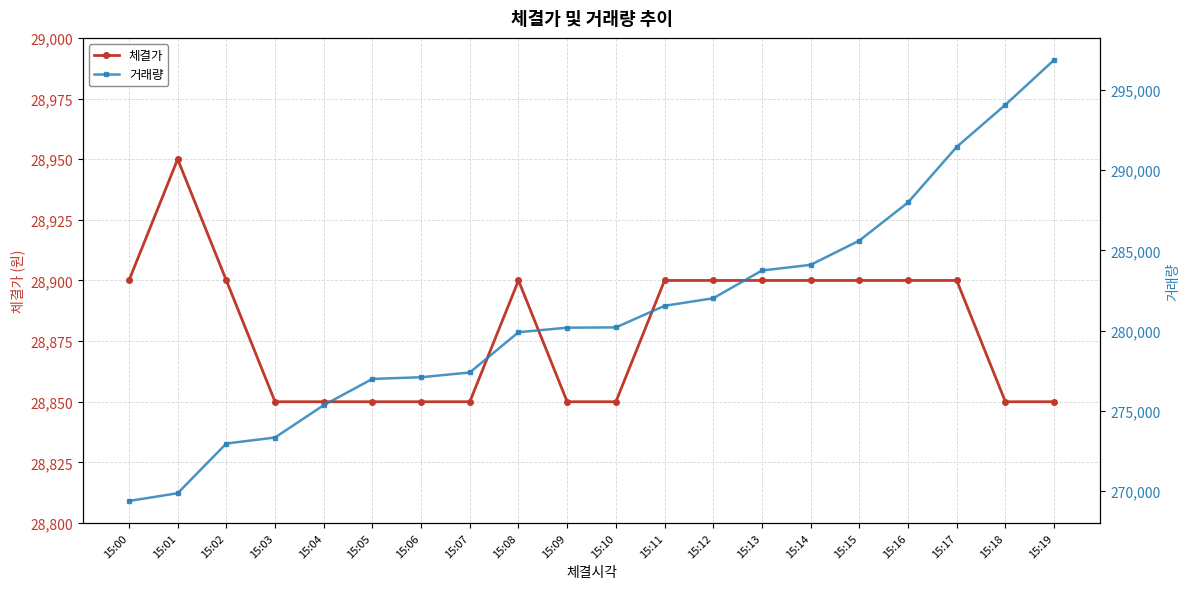

What is the value of the 체결가 point at the 13th from the left?

28900